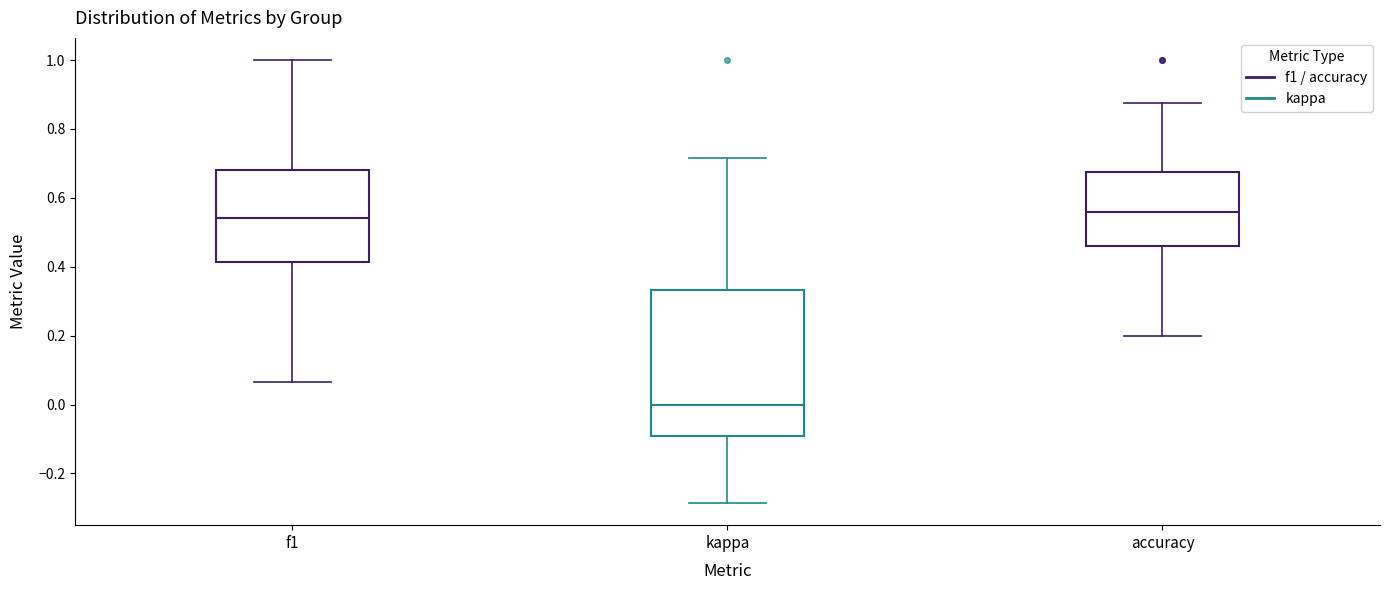

Which box is the tallest, from its lower edge to its upper edge?

kappa